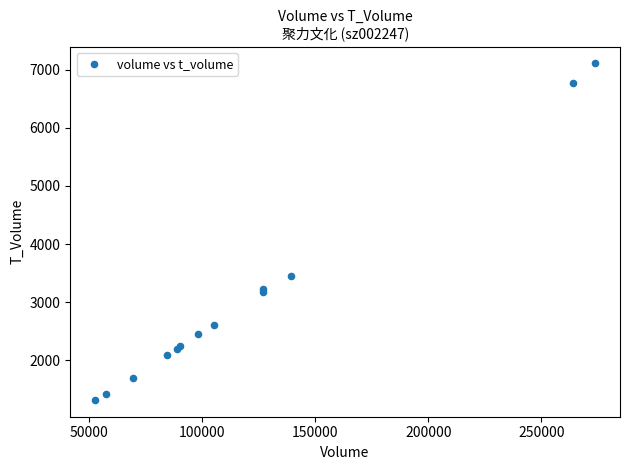

What Y value in the scatter plot is closest to 4214?

3447